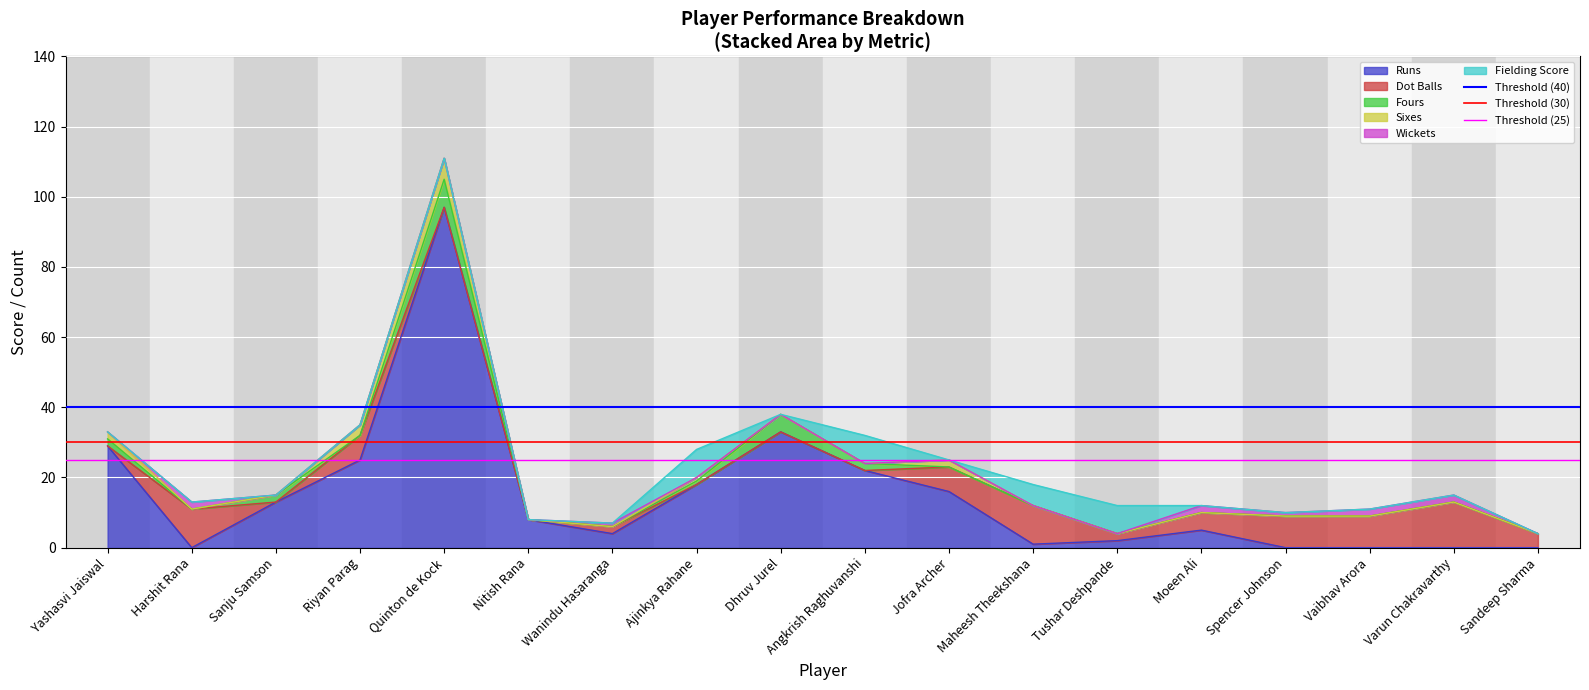

Where is Runs nearest to the value 48?

Dhruv Jurel